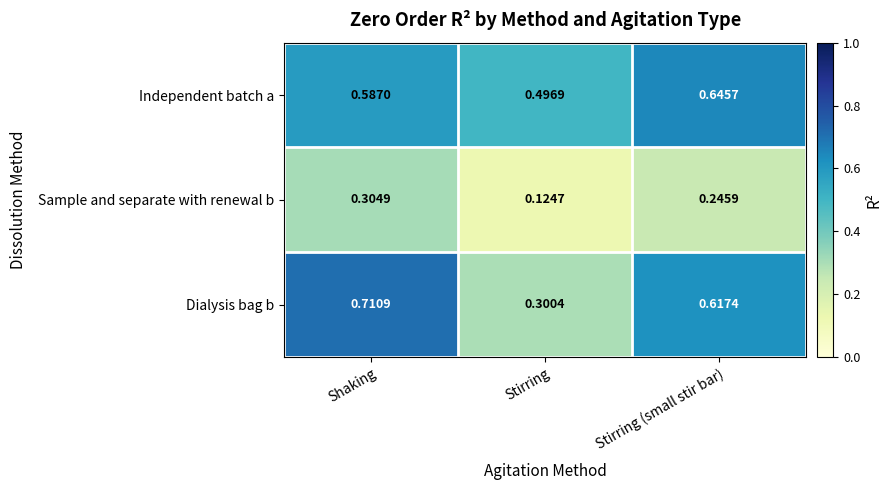

How many data points does each series have?

3